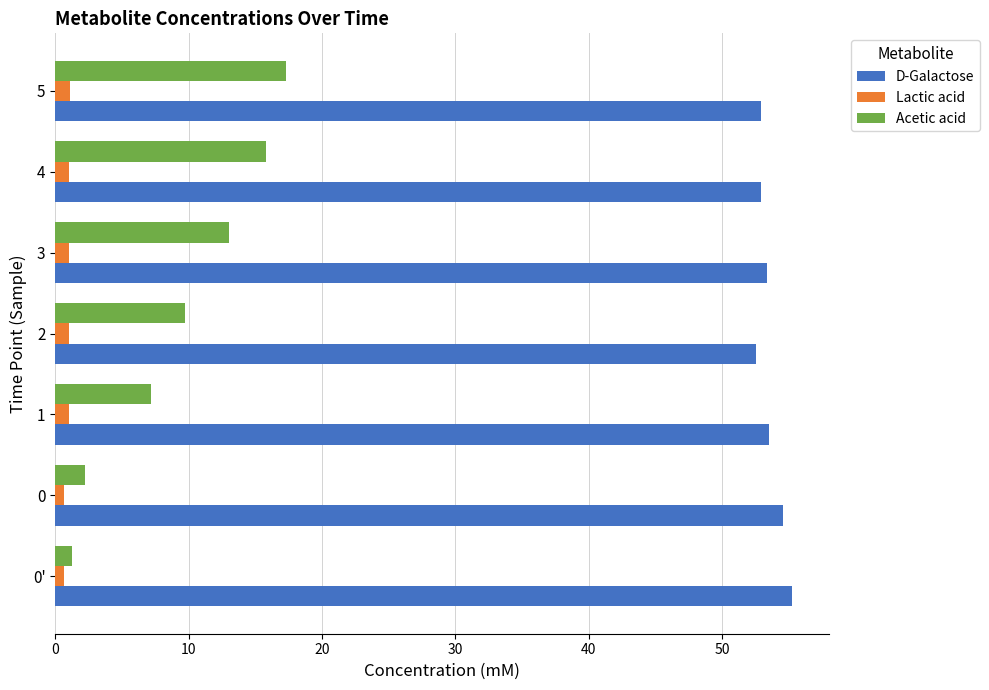

What are all the series names shown in the legend?

D-Galactose, Lactic acid, Acetic acid